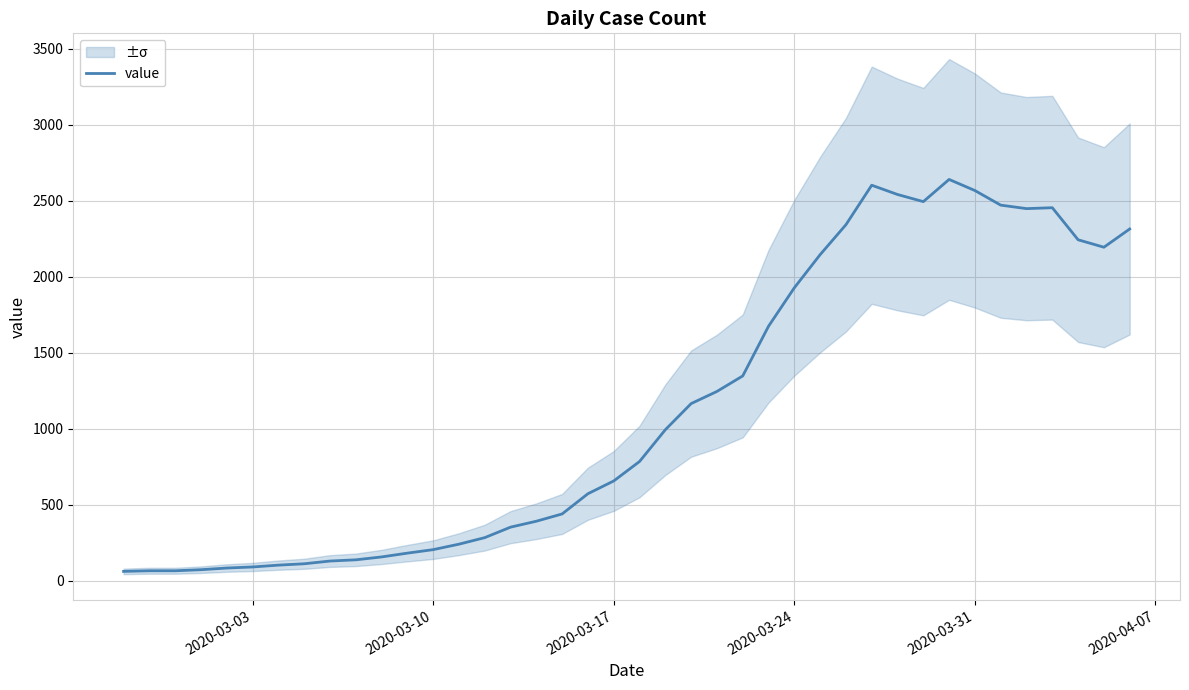

What is the sum of all values?

44979